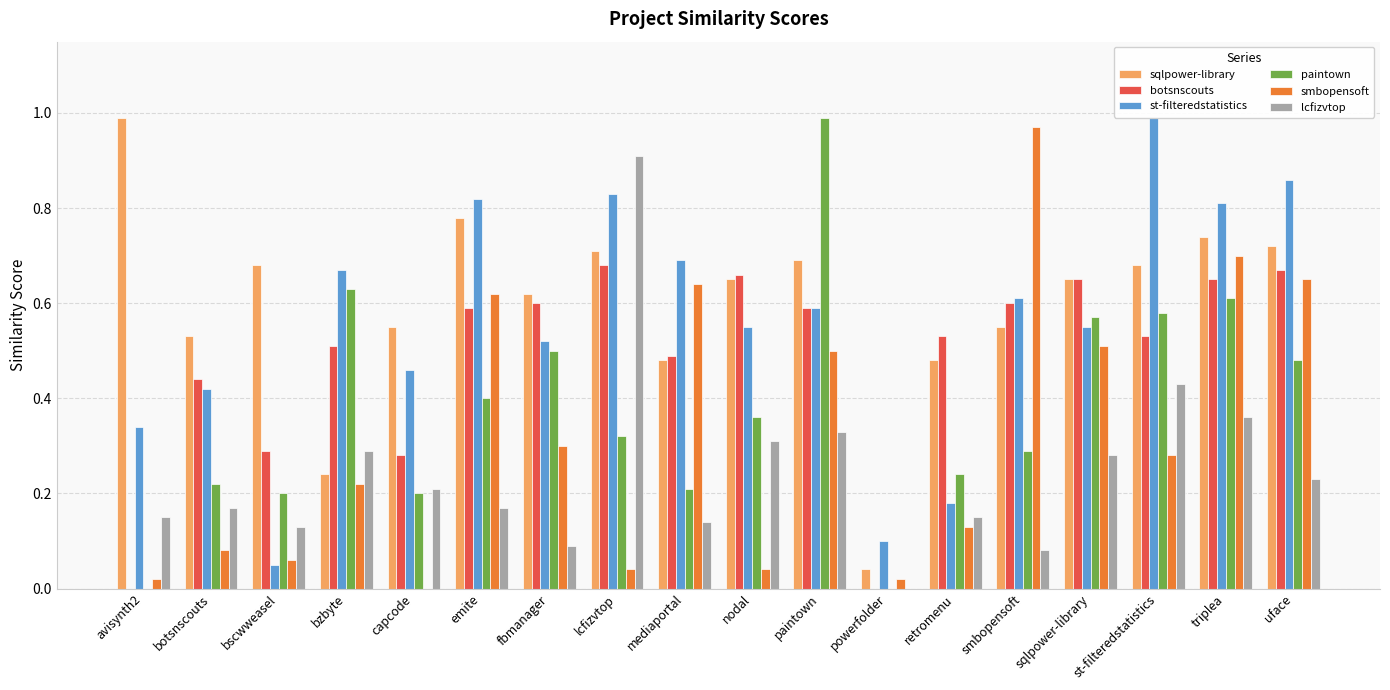

Is the value of paintown at smbopensoft greater than the value of st-filteredstatistics at retromenu?

Yes